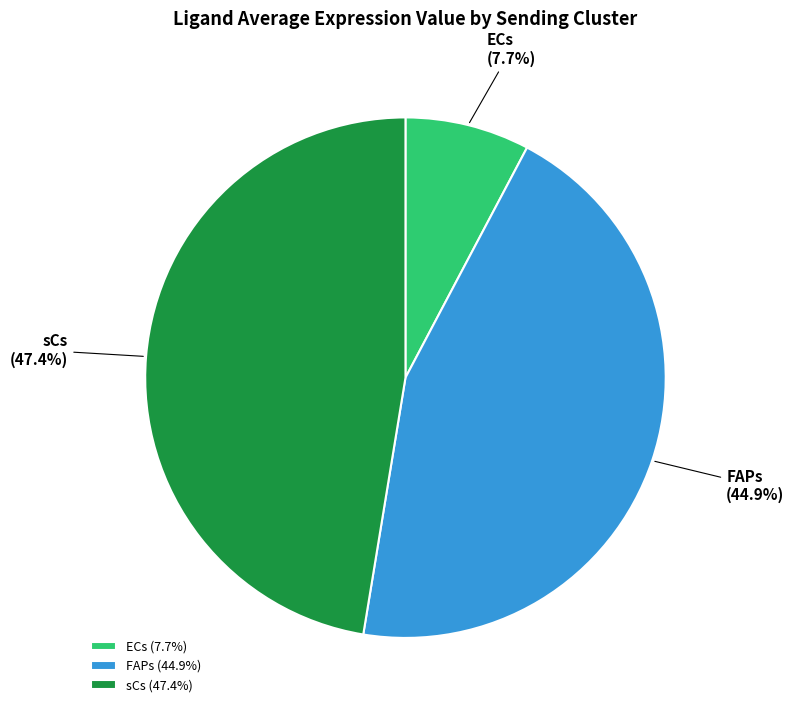

Count the number of slices in the pie.

3